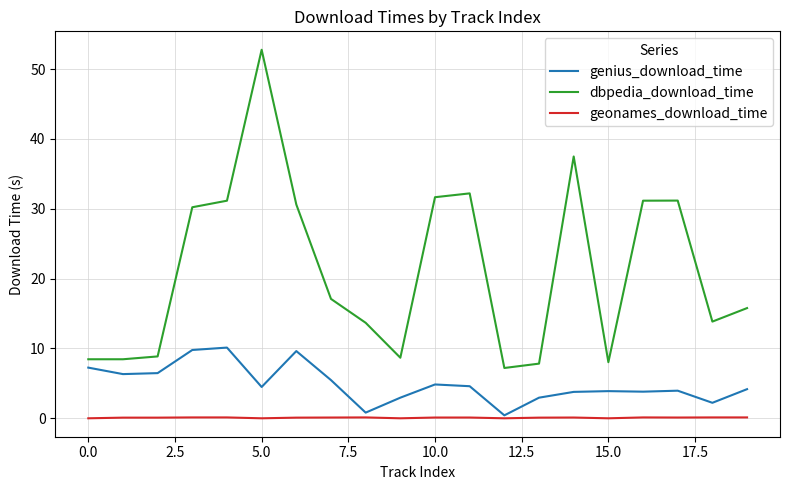

What is the lowest value of the dbpedia_download_time series?

7.2